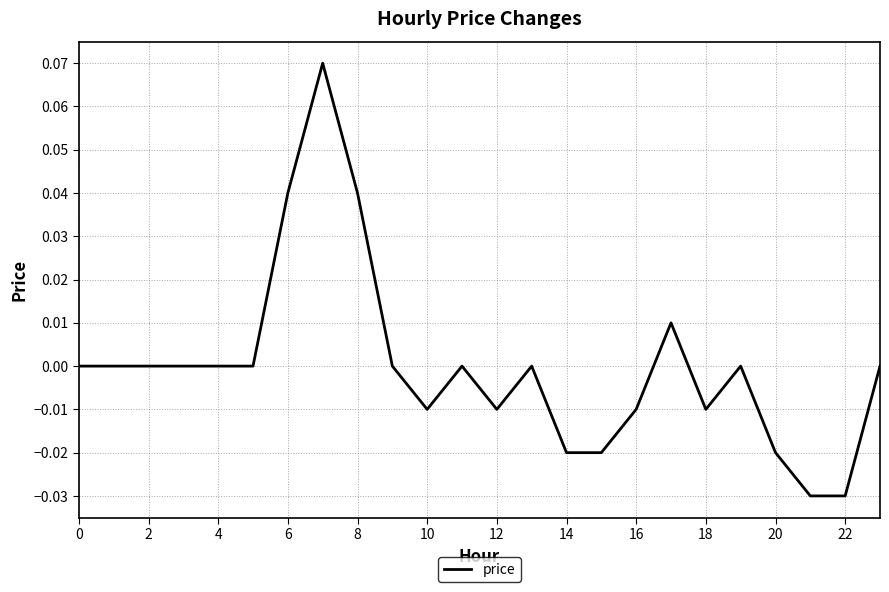

How many lines are shown in the chart?

1